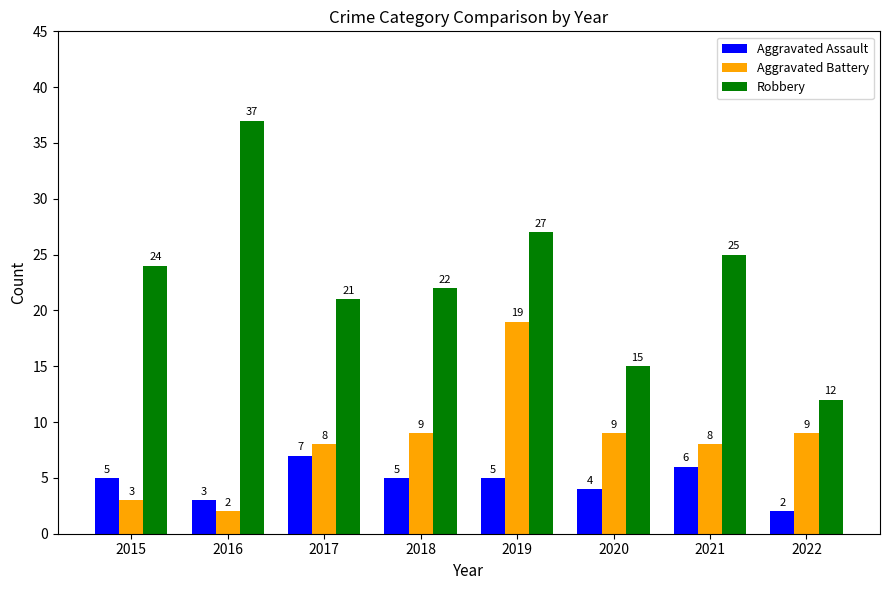

Reading left to right, extract all data points from this chart.

Aggravated Assault: 2015=5	2016=3	2017=7	2018=5	2019=5	2020=4	2021=6	2022=2
Aggravated Battery: 2015=3	2016=2	2017=8	2018=9	2019=19	2020=9	2021=8	2022=9
Robbery: 2015=24	2016=37	2017=21	2018=22	2019=27	2020=15	2021=25	2022=12